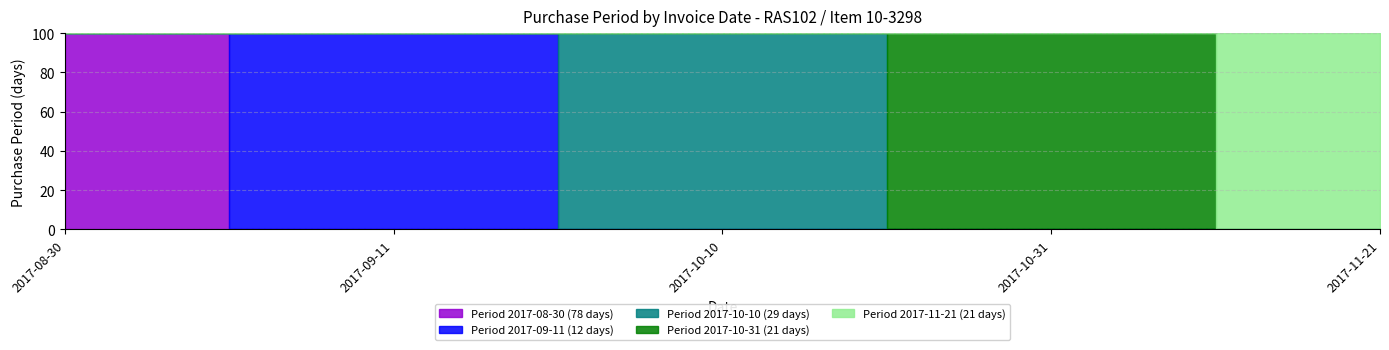

What position from the left is 2017-08-30?

1